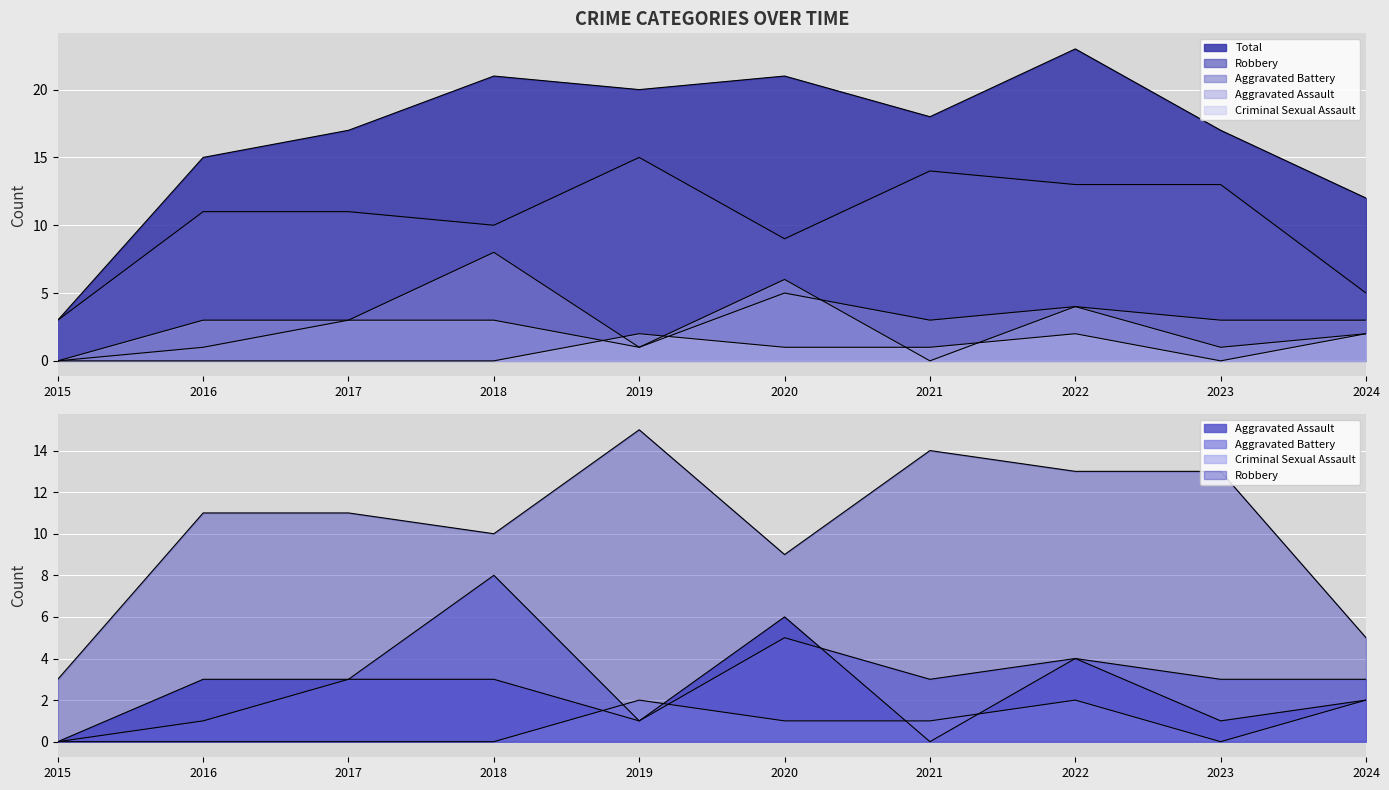

Reading right to left, list all the values displayed in this chart.

Aggravated Assault: 2	1	4	0	6	1	3	3	3	0
Aggravated Battery: 3	3	4	3	5	1	8	3	1	0
Criminal Sexual Assault: 2	0	2	1	1	2	0	0	0	0
Robbery: 5	13	13	14	9	15	10	11	11	3
Total: 12	17	23	18	21	20	21	17	15	3